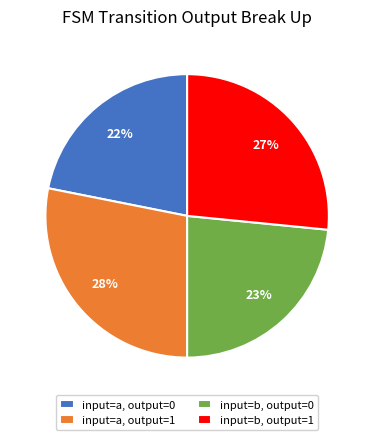

Which slice is the smallest?

input=a, output=0